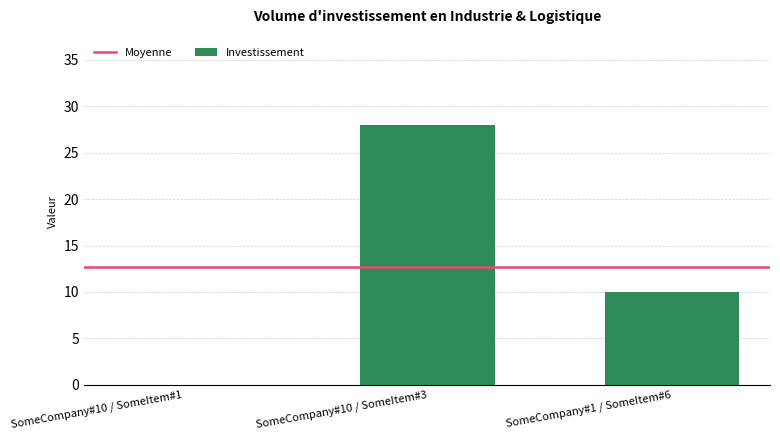

Between SomeCompany#1 / SomeItem#6 and SomeCompany#10 / SomeItem#1, which is larger?

SomeCompany#1 / SomeItem#6